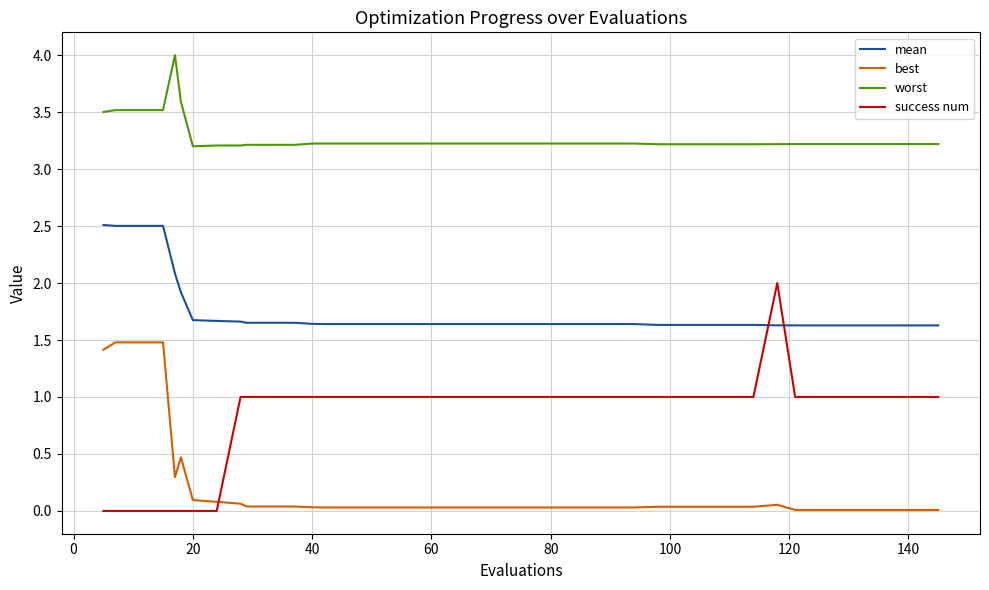

How many intersections are there between best and success num?

1